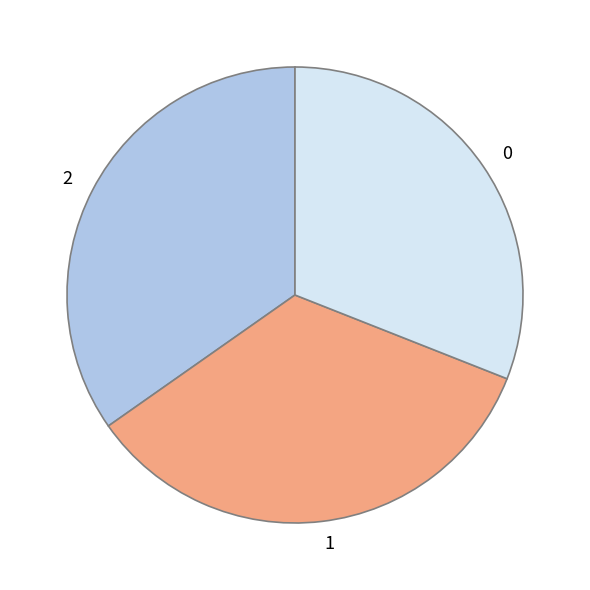

Combined, do 0 and 1 account for over 50%?

Yes